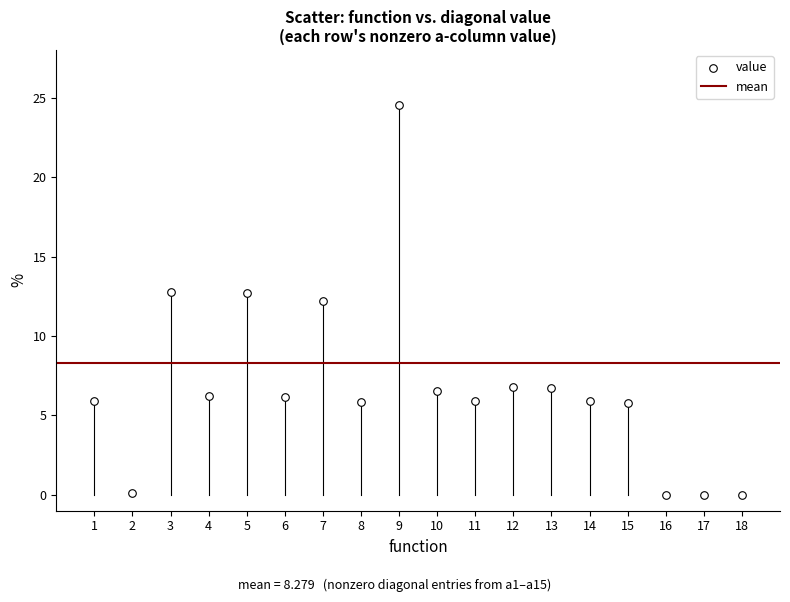

What is the range of X values (max minus min)?

17.0